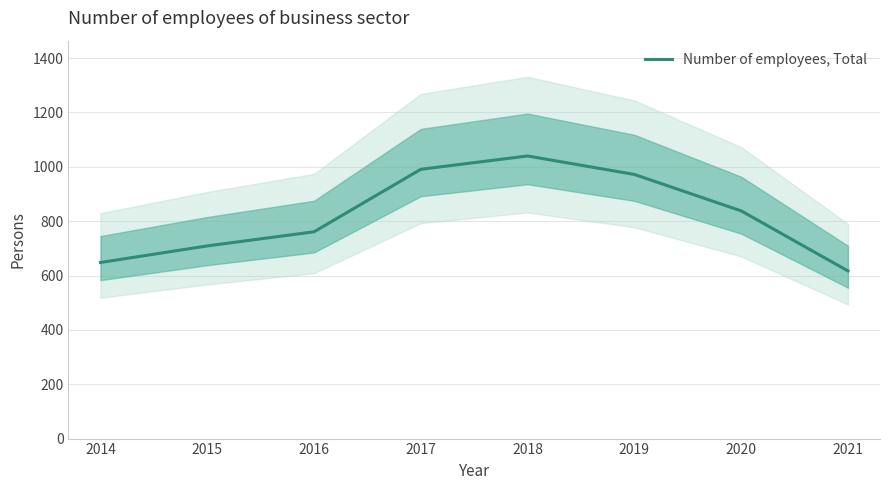

What is the value of the 8th point from the left?

617